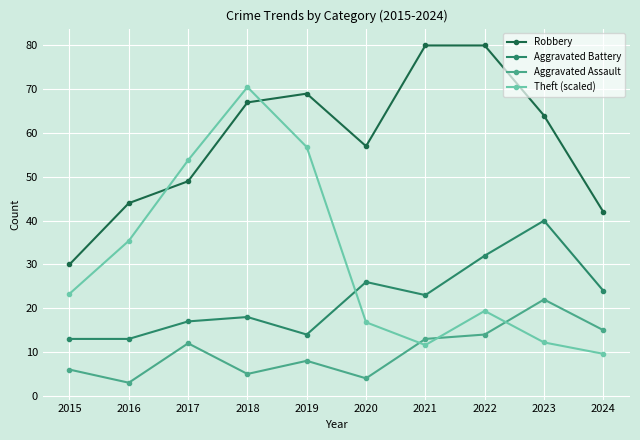

What is the sum of the Aggravated Assault values at 2023 and 2020?

26.0